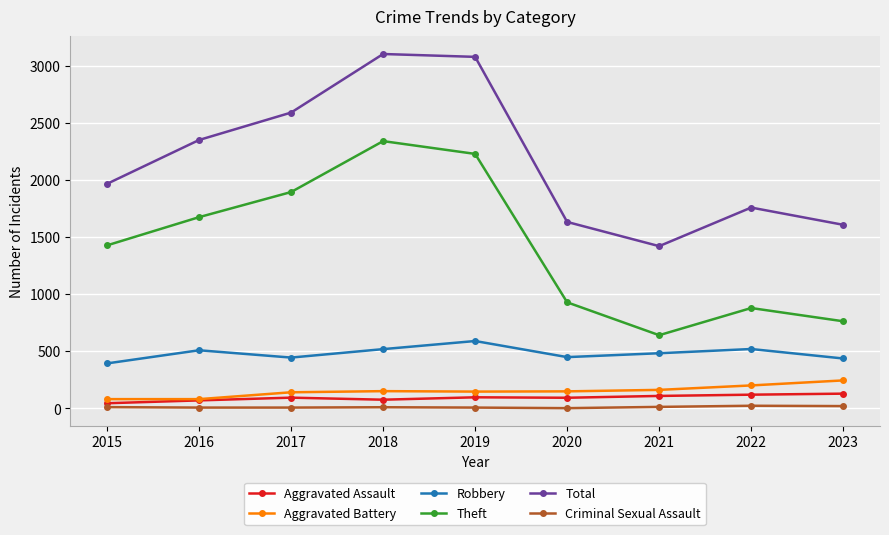

At how many categories does at least one series exceed 1025?

9